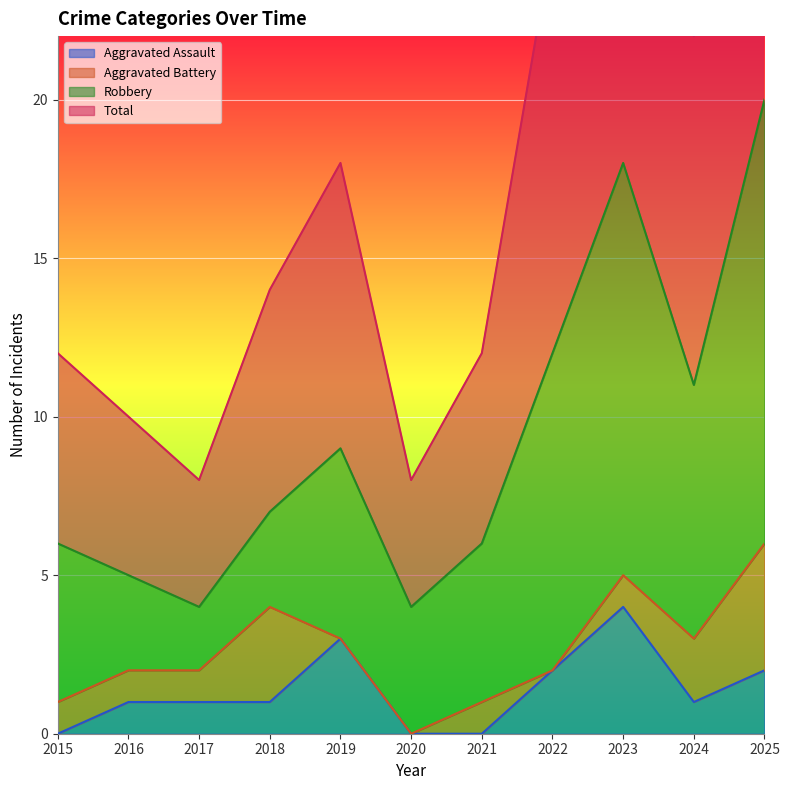

At which label does Aggravated Assault reach its peak?

2023